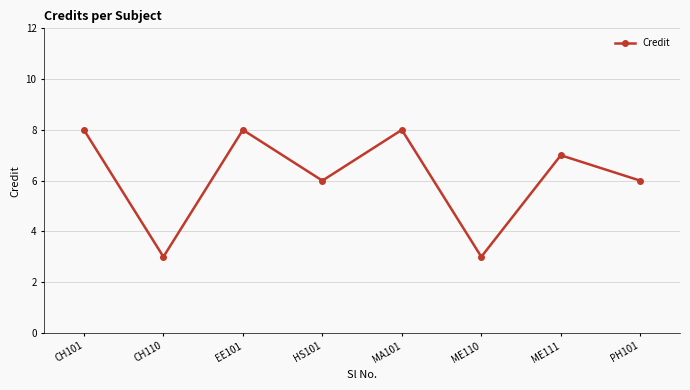

Where is the first local minimum?

CH110